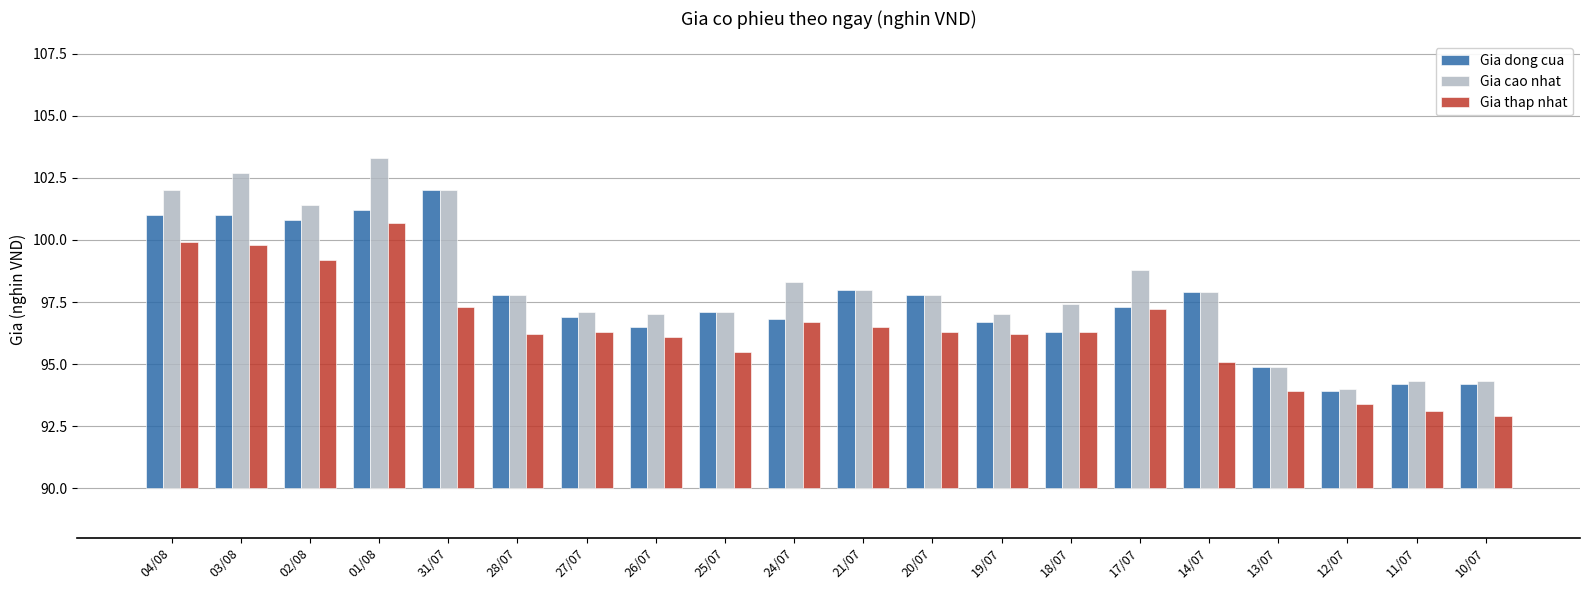

What is the spread (max minus min) of values at 21/07?

1.5